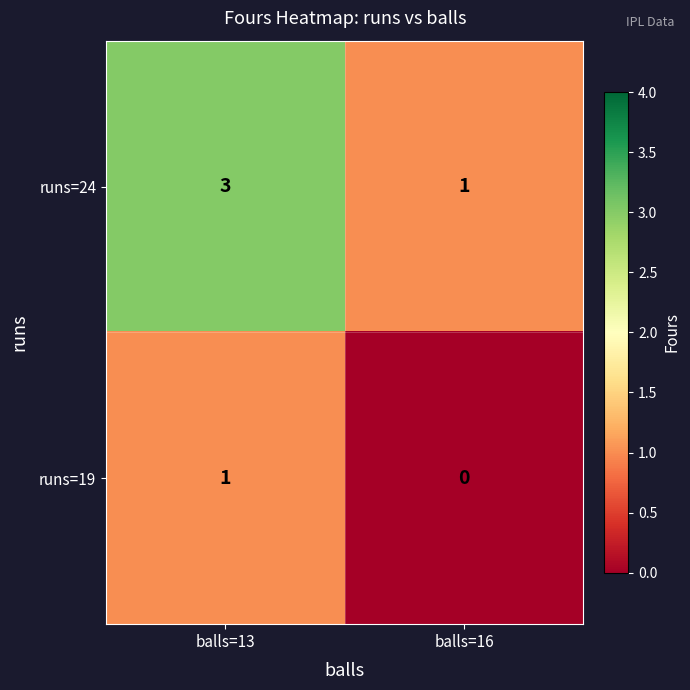

The value of runs=19 at balls=16 is -1. True or false?

False